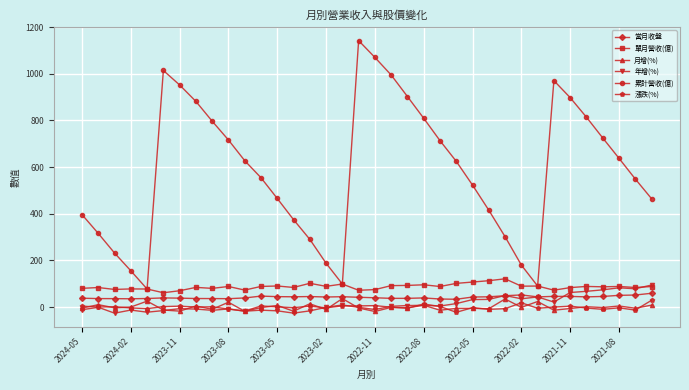

True or false: 漲跌(%) and 單月營收(億) cross at least once.

False